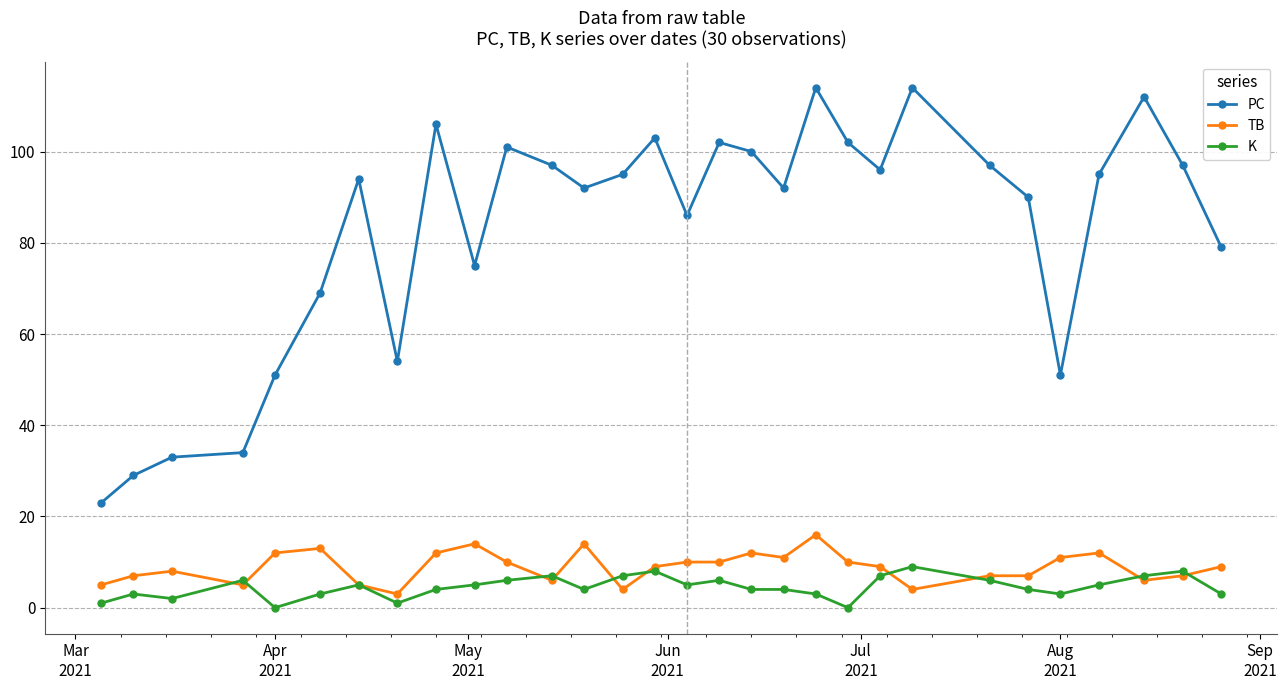

At how many categories does at least one series exceed 3?

30